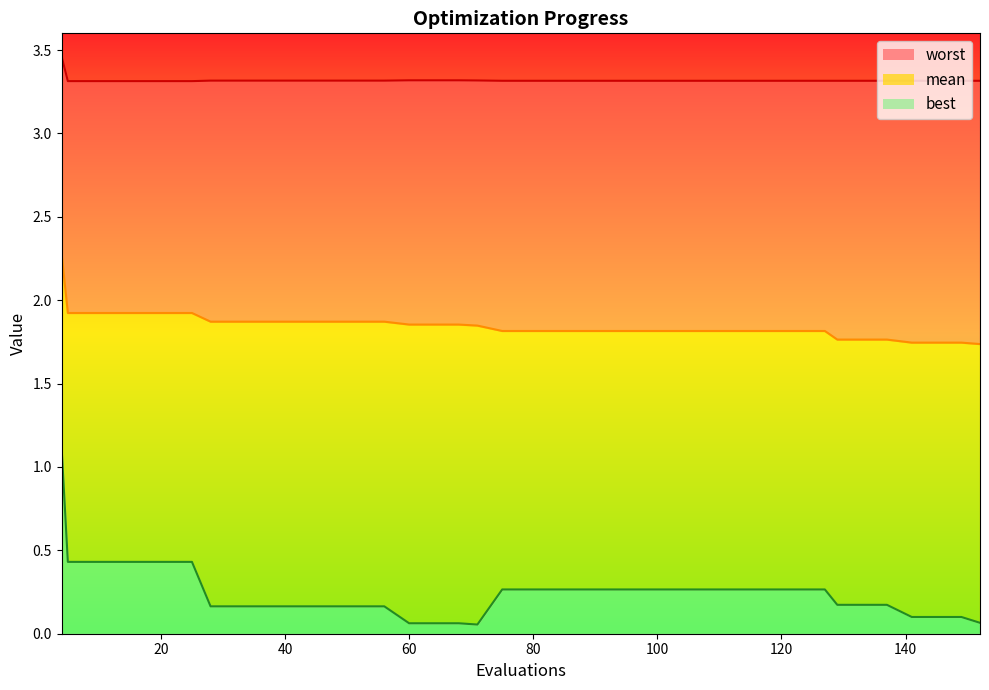

Which label corresponds to the largest value in the chart?

4